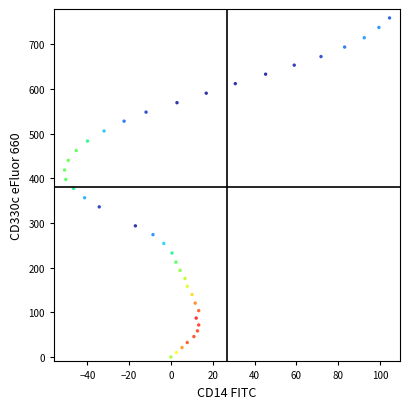

What is the range of X values (max minus min)?

155.5